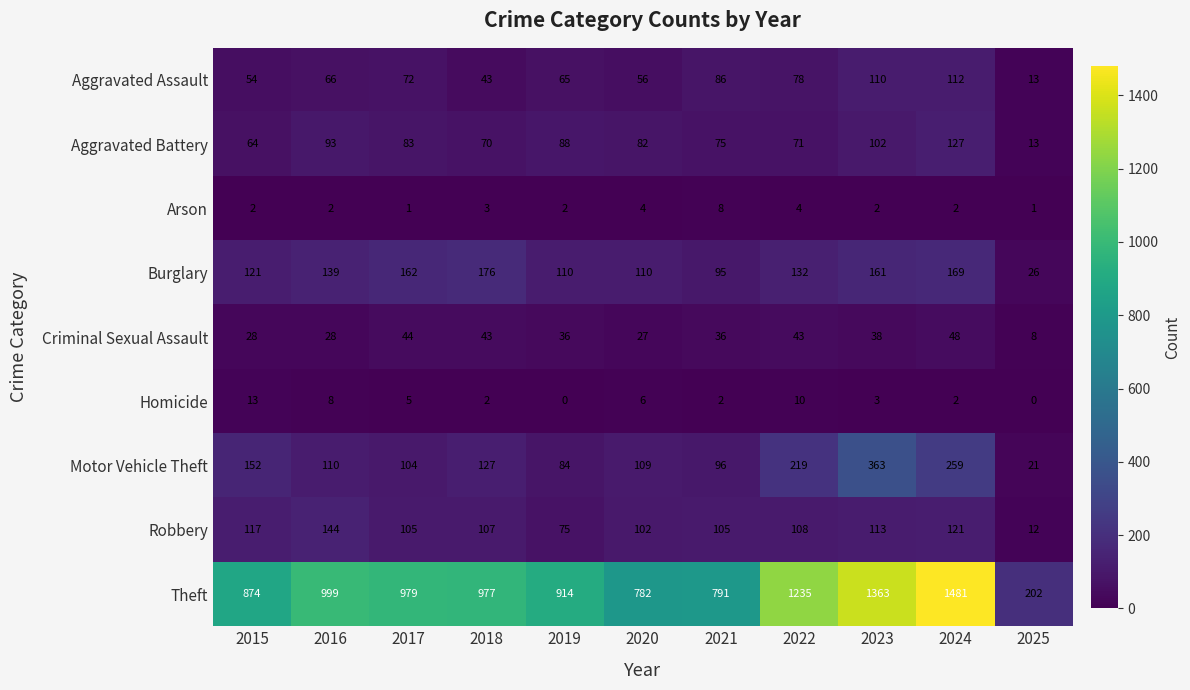

At which category is the sum across all series the highest?

2024